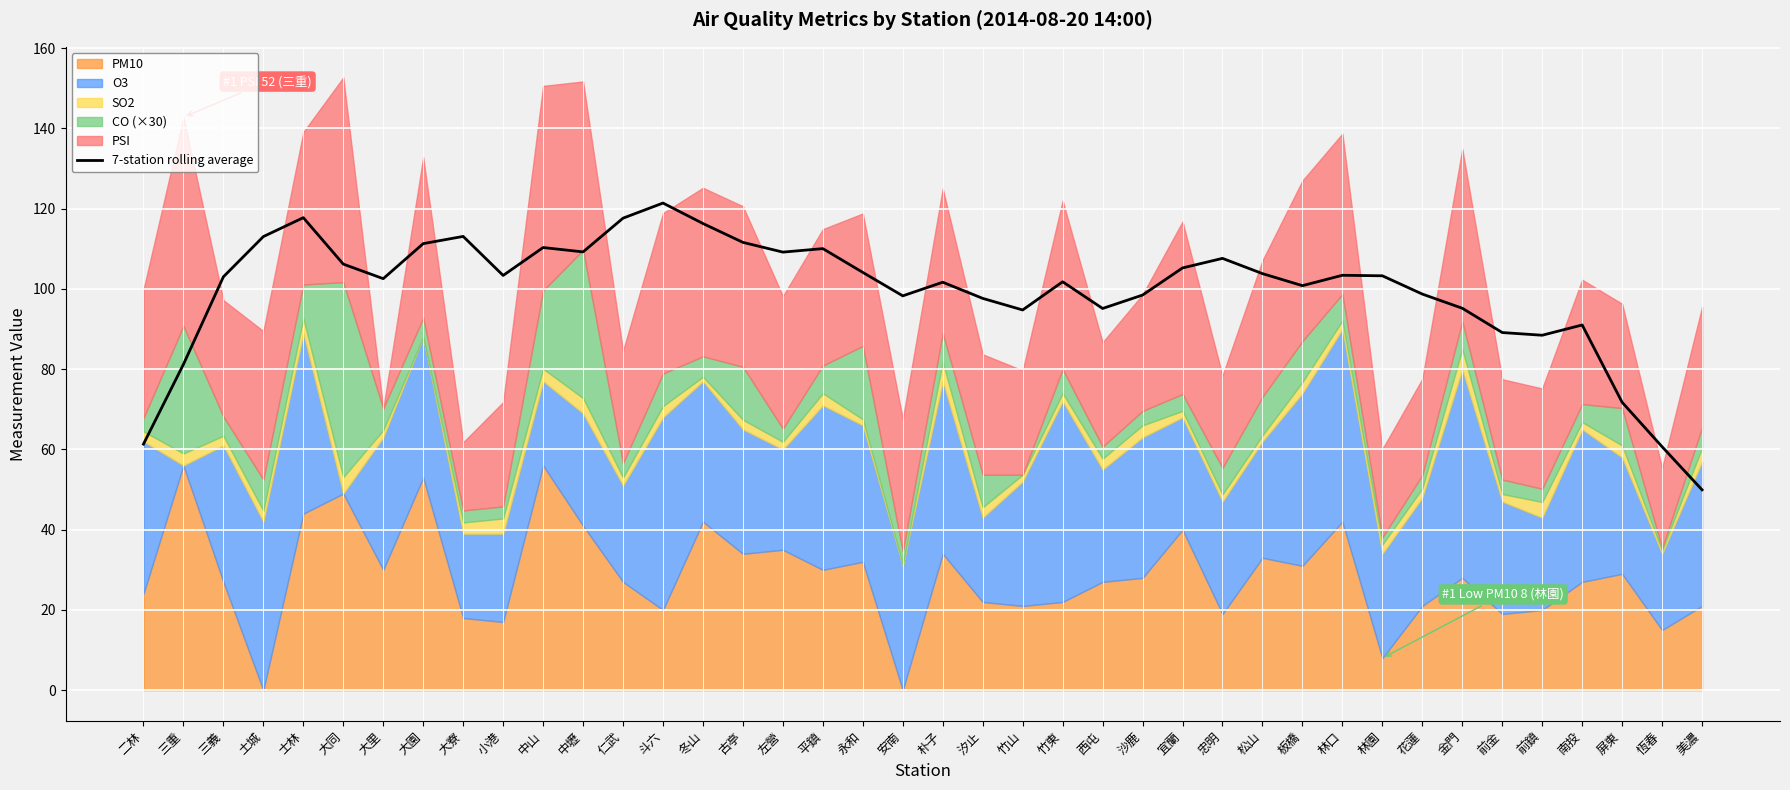

List the labels in order of value, largest first.

斗六, 士林, 仁武, 冬山, 大寮, 土城, 古亭, 大園, 中山, 平鎮, 中壢, 左營, 忠明, 大同, 宜蘭, 永和, 松山, 林口, 小港, 林園, 三義, 大里, 竹東, 朴子, 板橋, 花蓮, 沙鹿, 安南, 汐止, 金門, 西屯, 竹山, 南投, 前金, 前鎮, 三重, 屏東, 二林, 恆春, 美濃